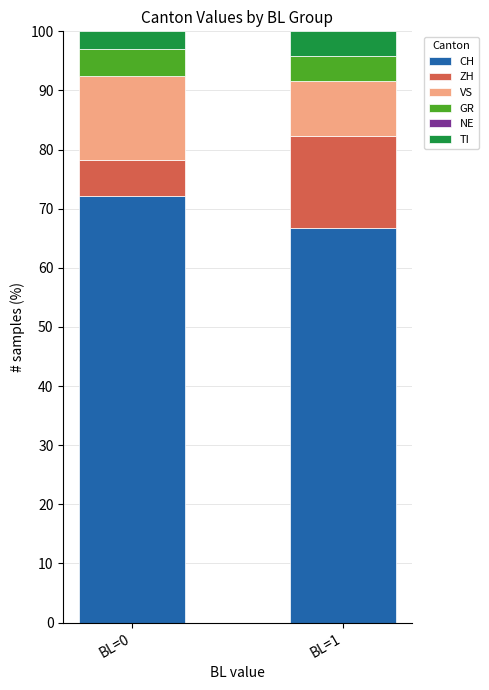

How many data points does each series have?

2